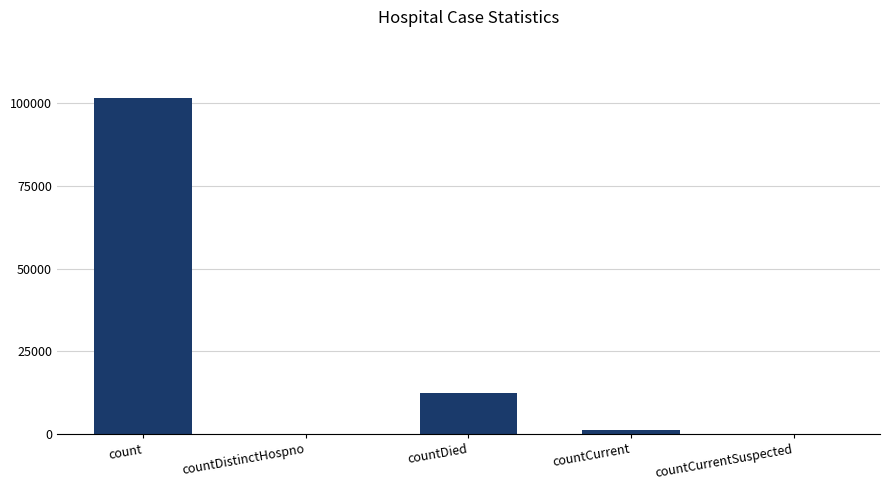

What is the sum of all values?

115018